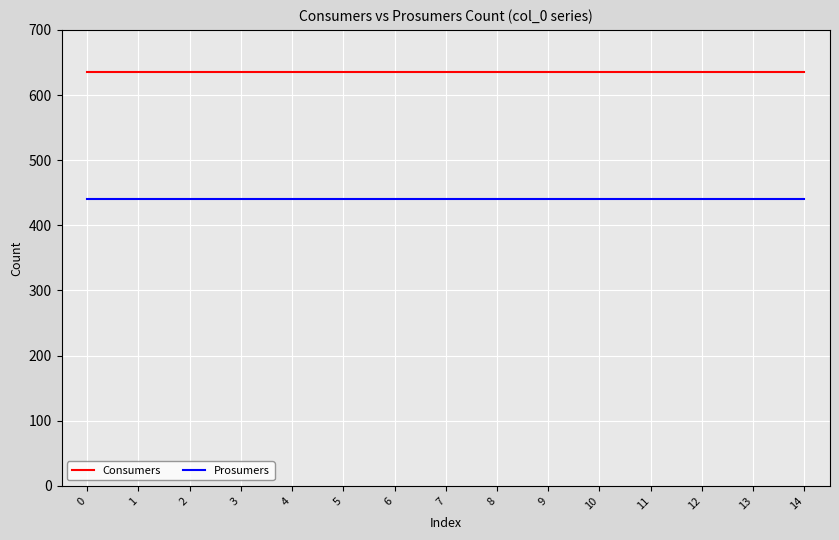

What is the spread (max minus min) of values at 9?

195